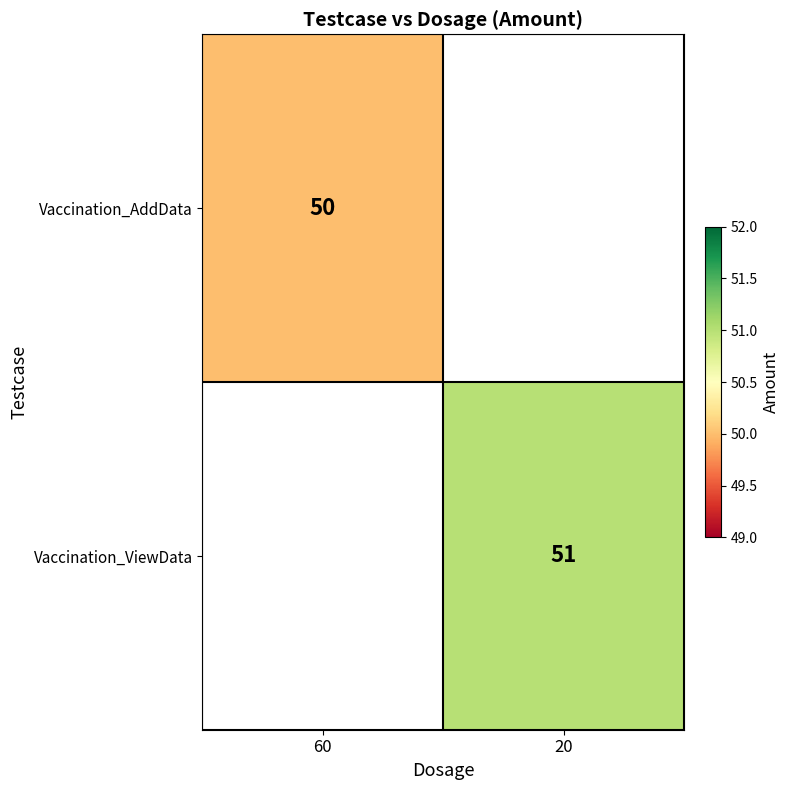

Is it true that Vaccination_ViewData equals 51 at 20?

True